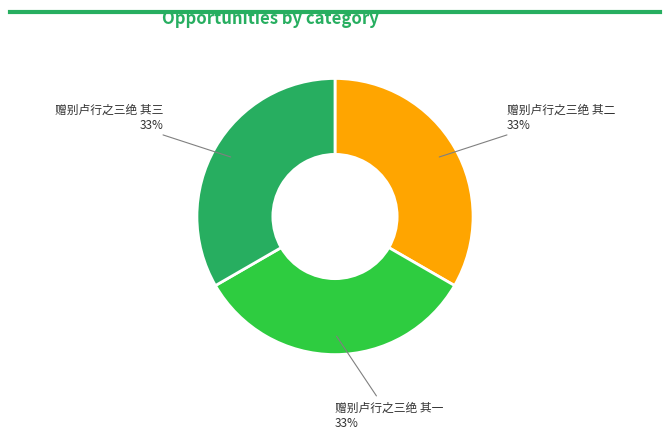

Count the number of slices in the pie.

3